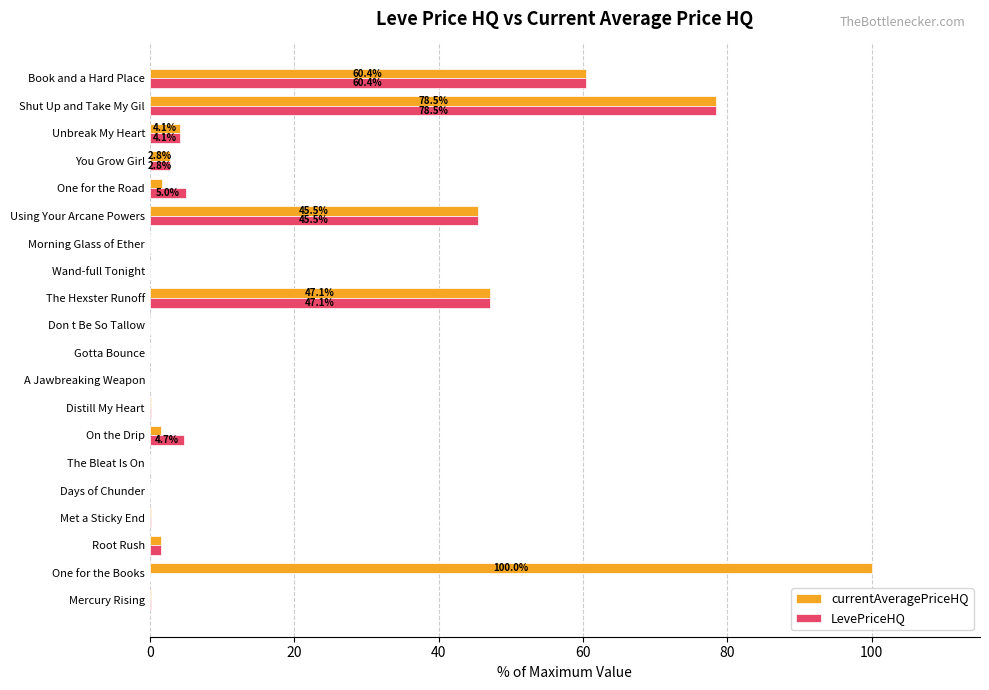

At which label is currentAveragePriceHQ closest to 50?

The Hexster Runoff